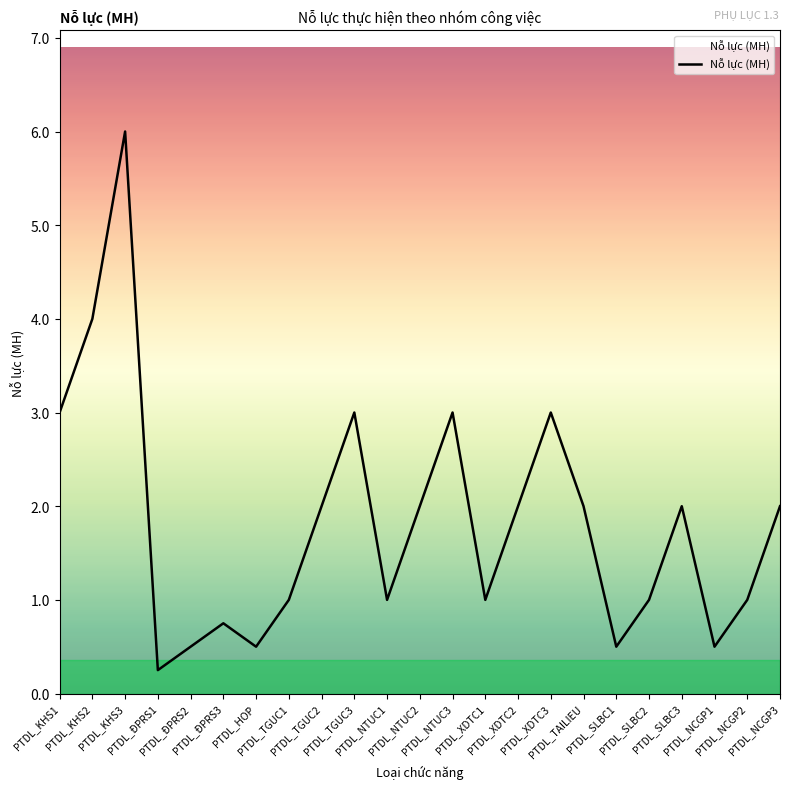

What is the maximum value shown in the chart?

6.0